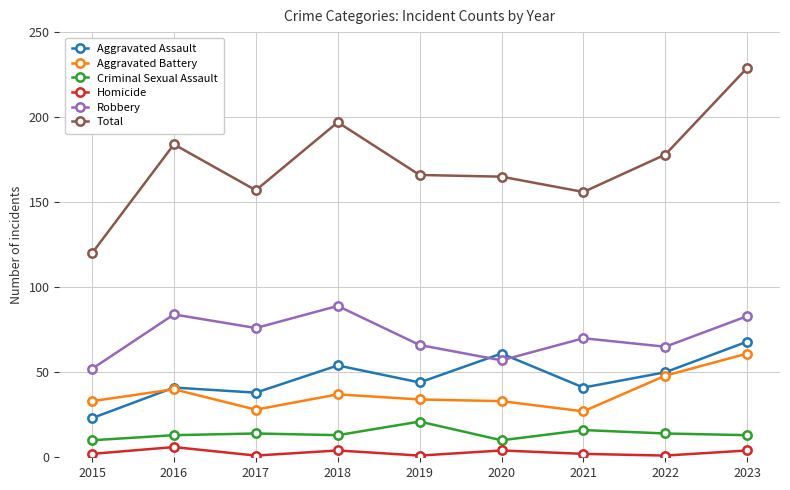

Rank the series at 2018 from lowest to highest value.

Homicide, Criminal Sexual Assault, Aggravated Battery, Aggravated Assault, Robbery, Total